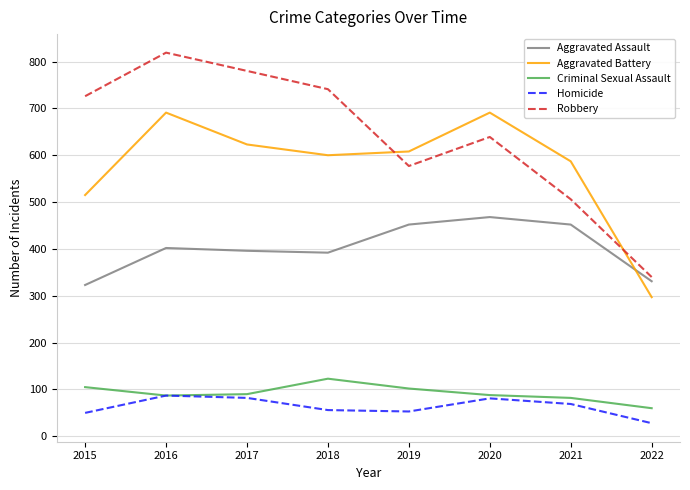

What is the average value of the Criminal Sexual Assault series?

92